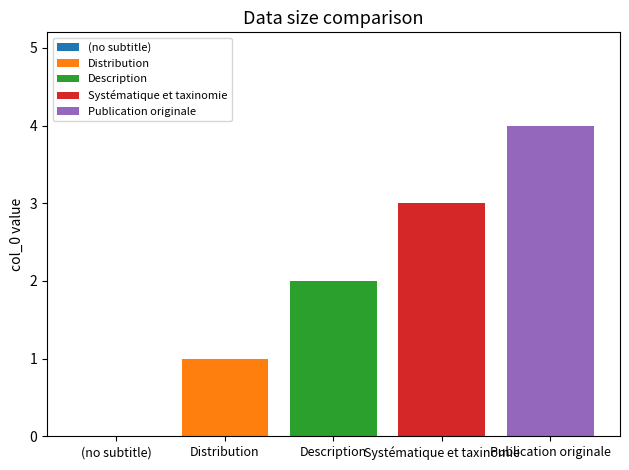

Count the number of data series in this chart.

4